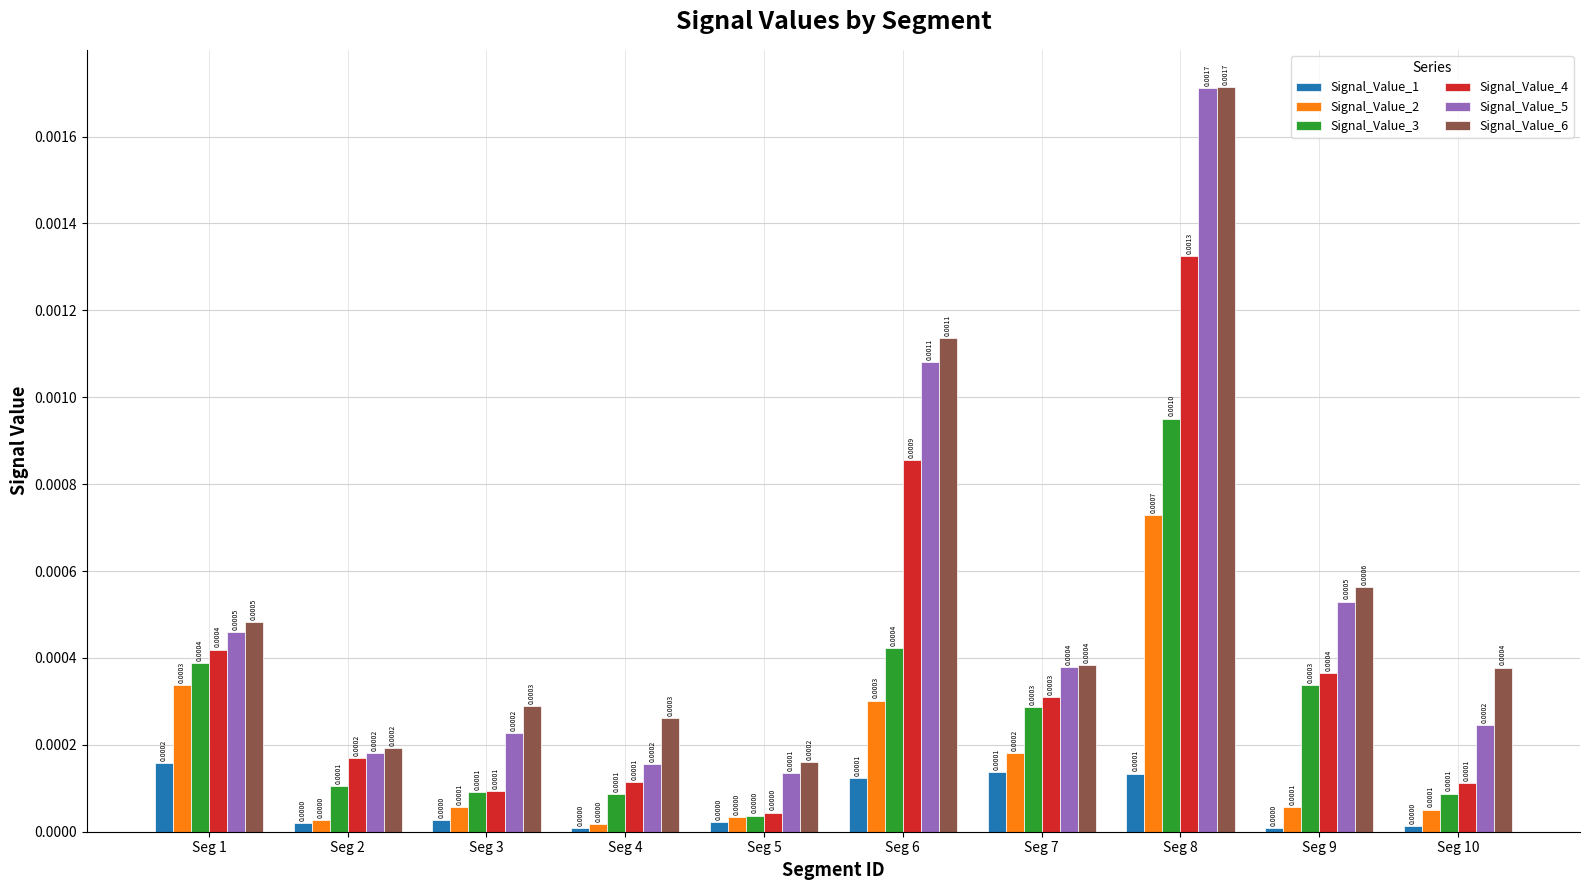

At which category is the sum across all series the highest?

Seg 8